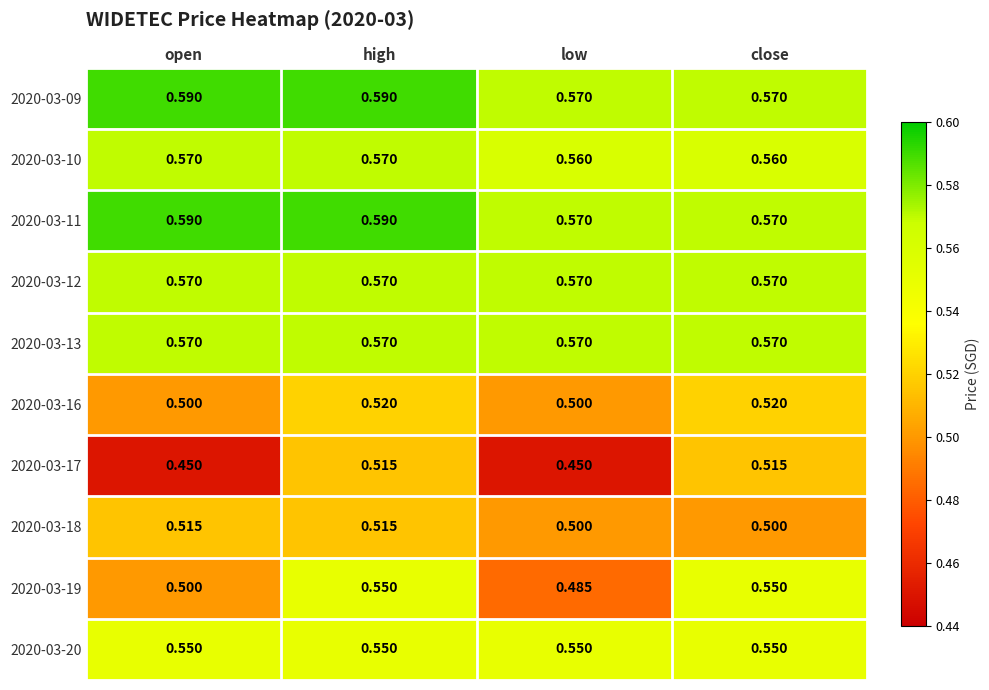

How many data points does each series have?

4